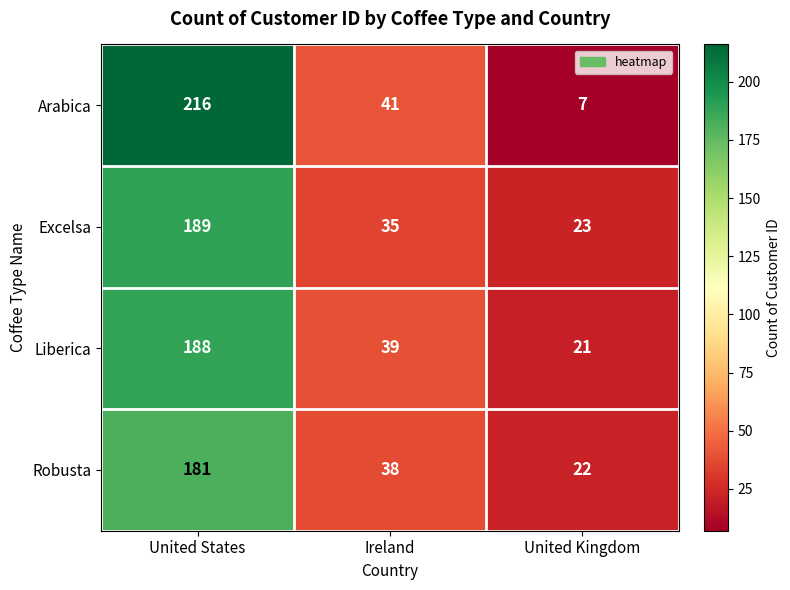

How many values in the Arabica series are below 41?

1